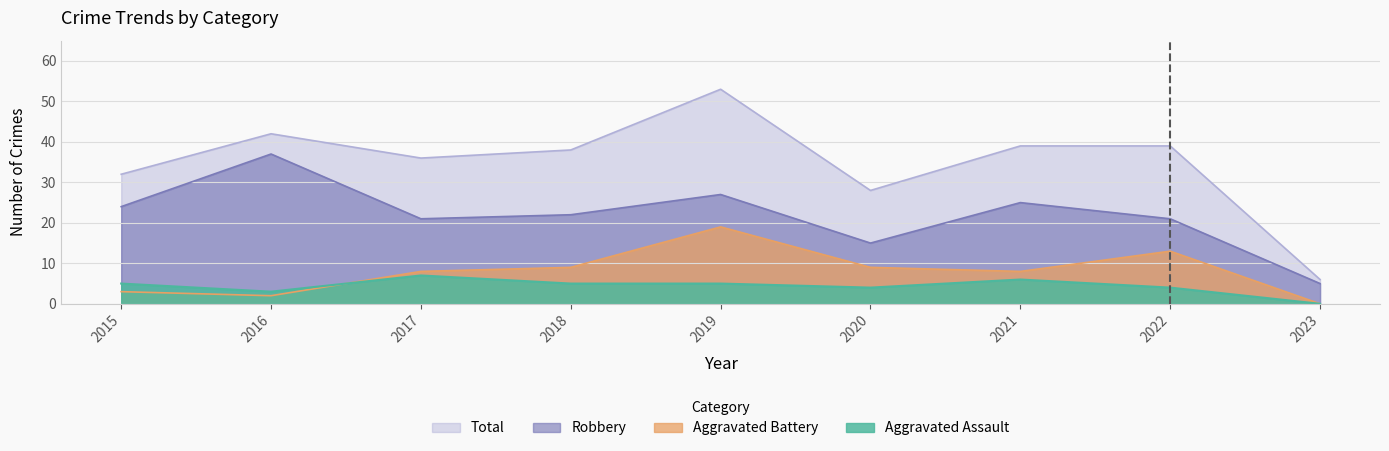

Which series has the largest total across all categories?

Total